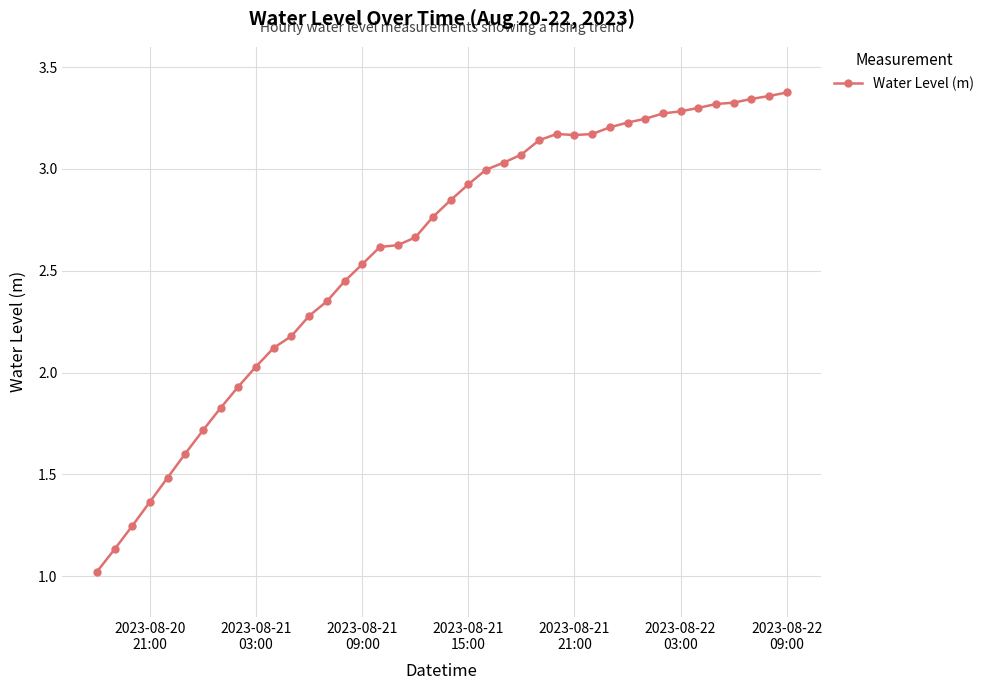

What is the average value?

2.6